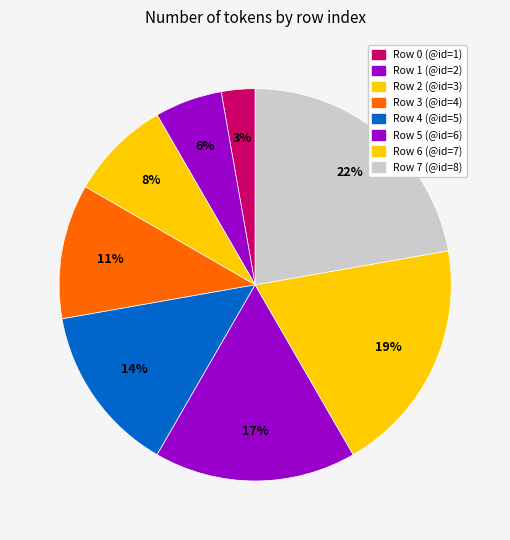

Count the number of slices in the pie.

8